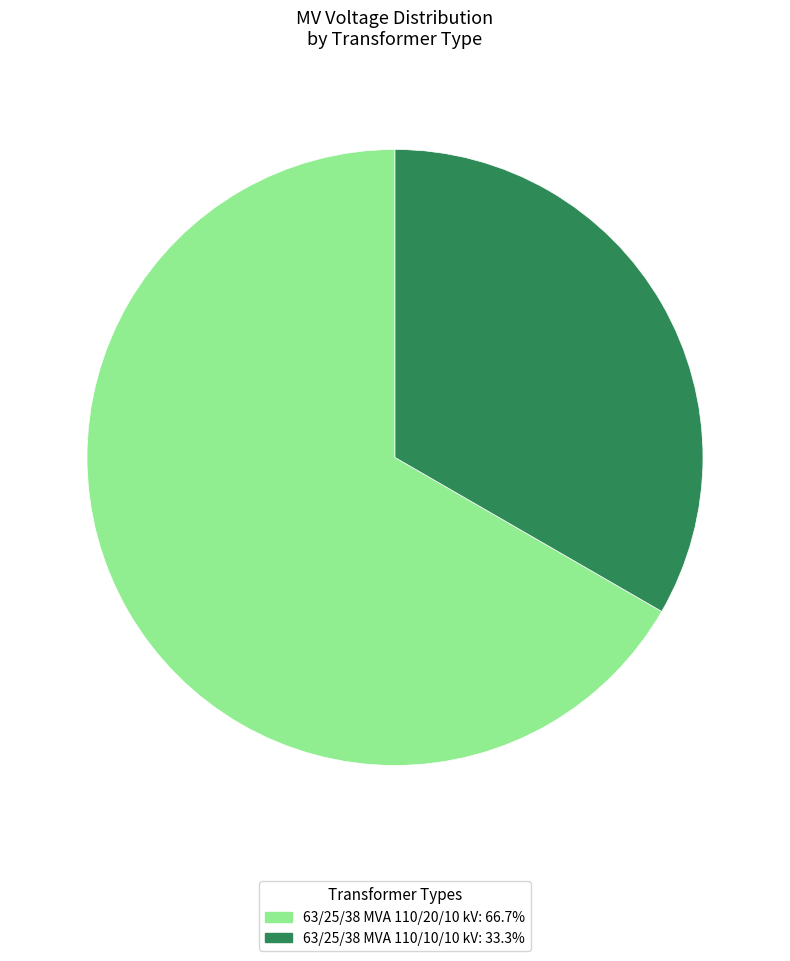

Do 63/25/38 MVA 110/20/10 kV and 63/25/38 MVA 110/10/10 kV together represent more than half of the pie?

Yes